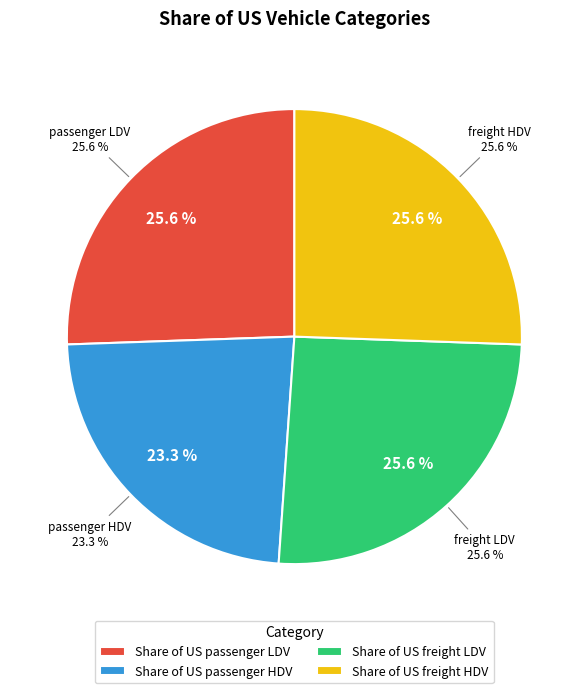

How many slices are in this pie chart?

4